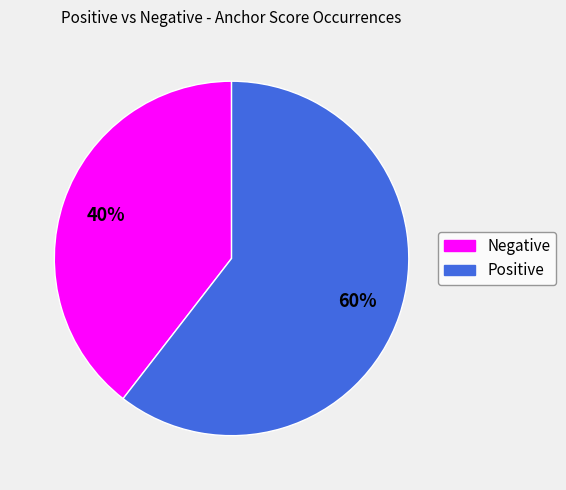

What is the largest slice in the pie chart?

Positive